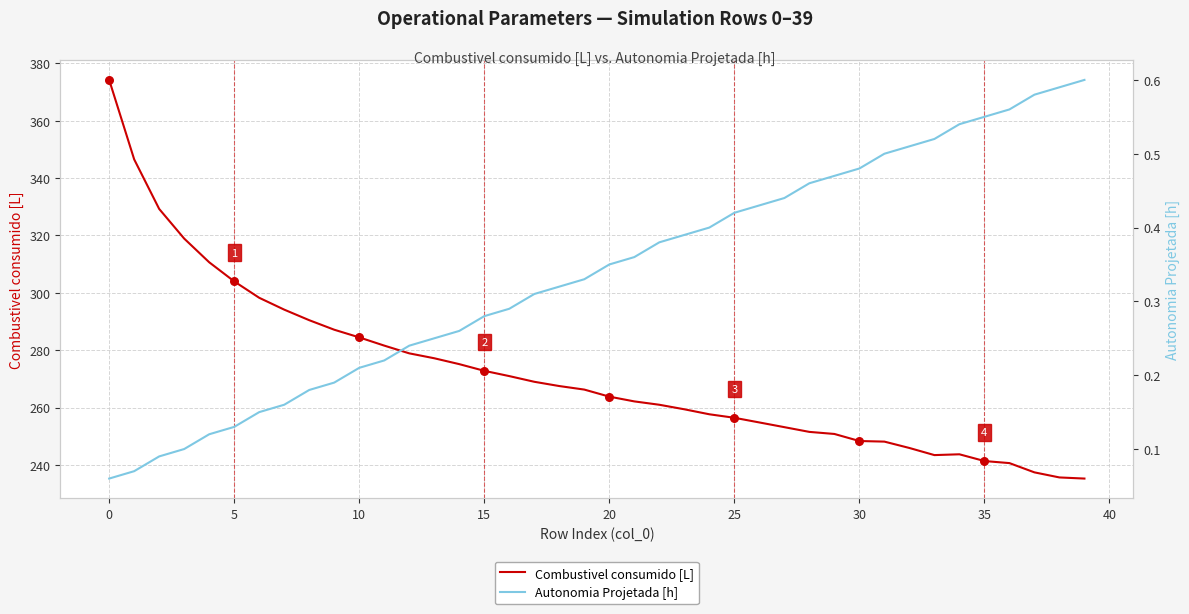

What is the maximum value for Combustivel consumido [L]?

374.2